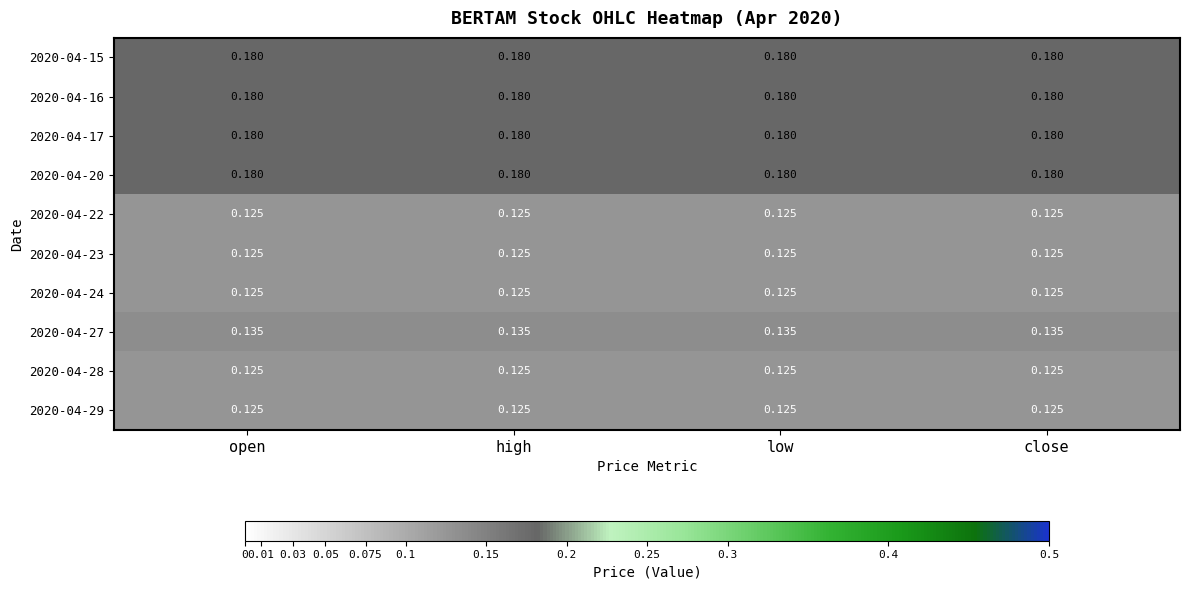

Is the value of 2020-04-27 at low greater than the value of 2020-04-29 at high?

Yes